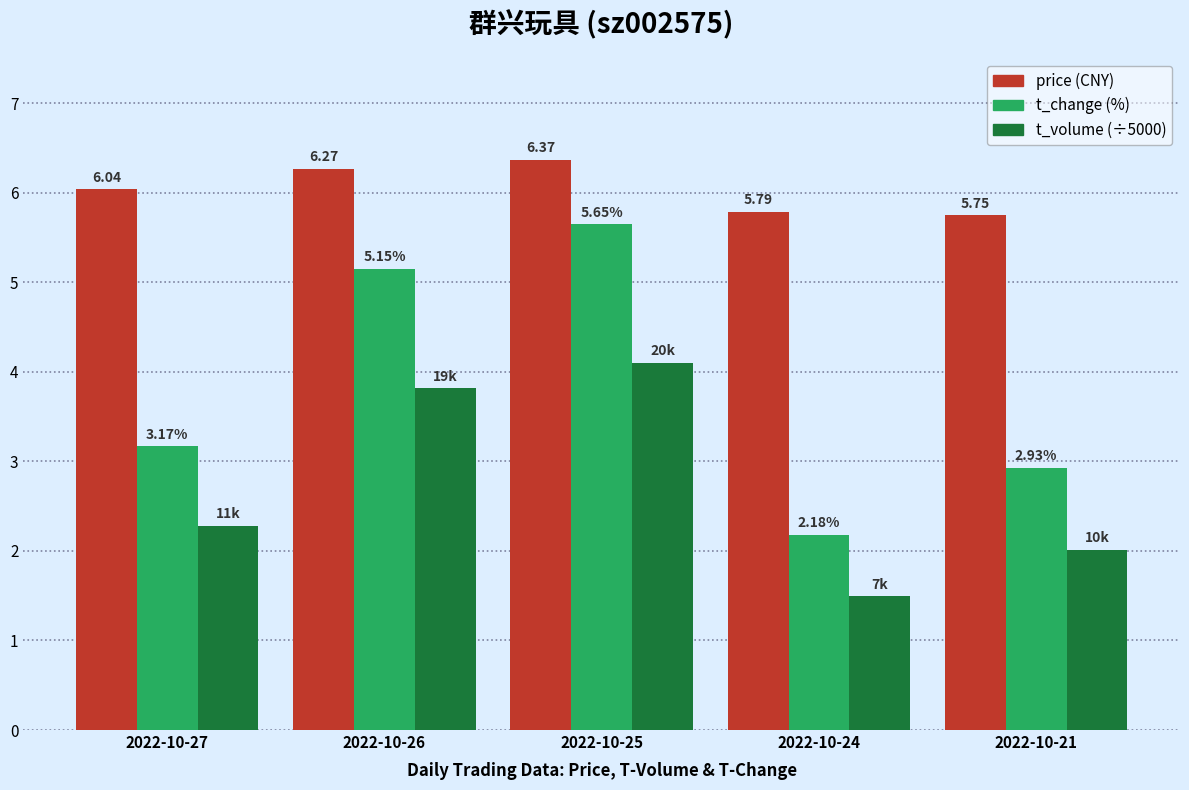

Count the number of data series in this chart.

3